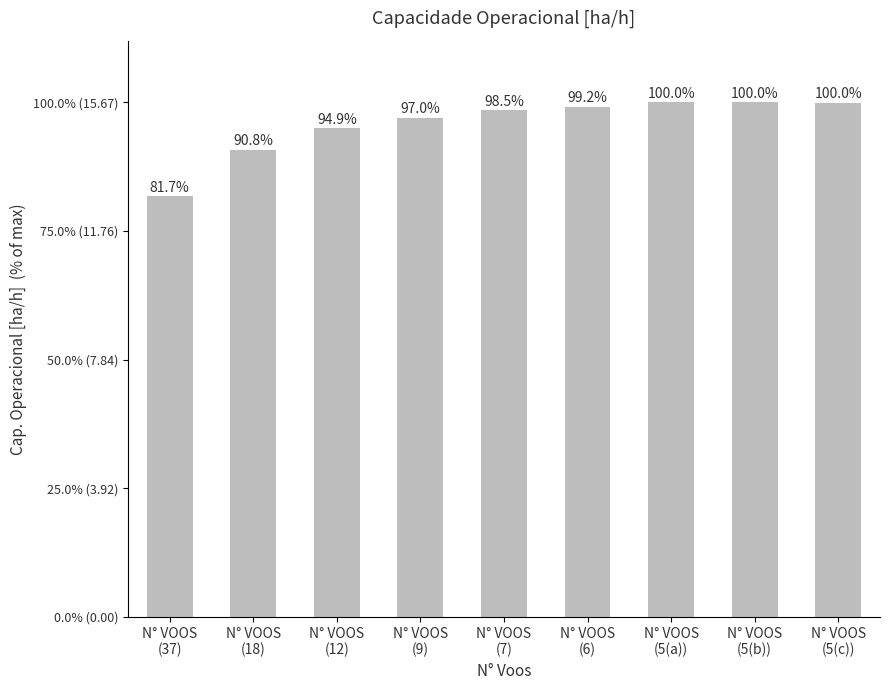

Where does the data first go above 15?

N° VOOS
(9)